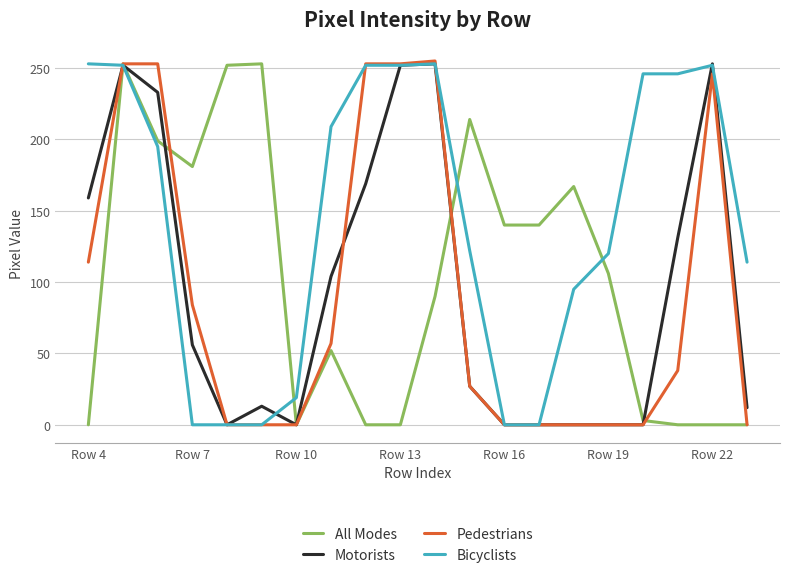

What is the greatest value displayed?

255